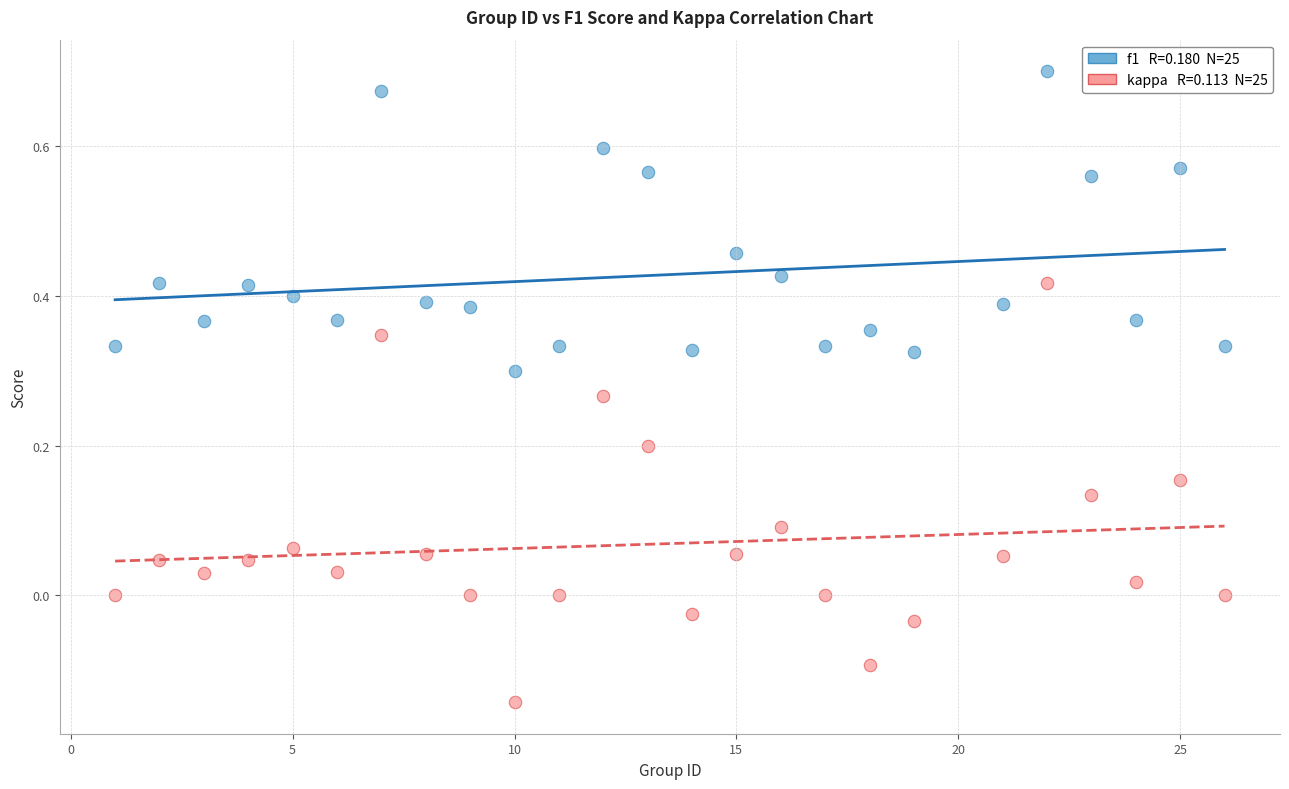

Across all data points, what is the range of Y values (max minus min)?

0.8